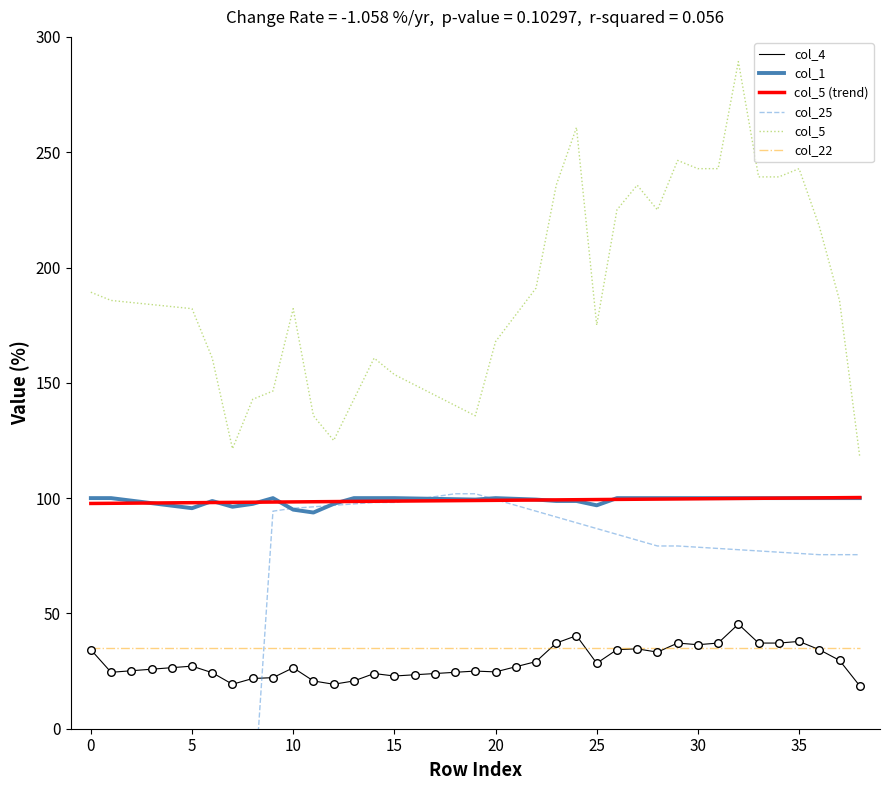

Which series contains the lowest Y value?

col_25